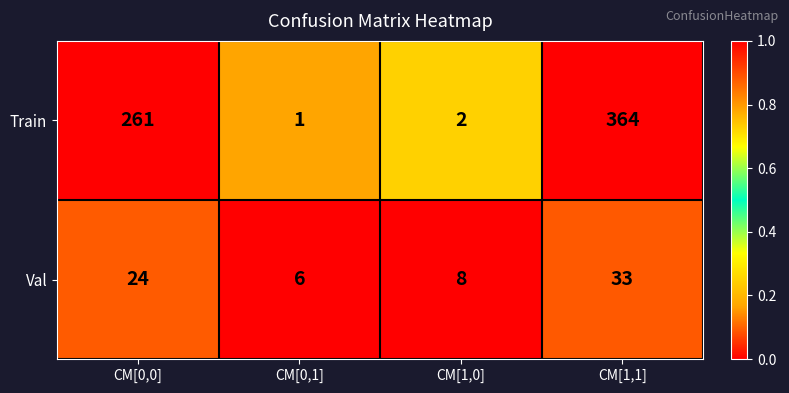

The value of Train at CM[1,1] is 543. True or false?

False